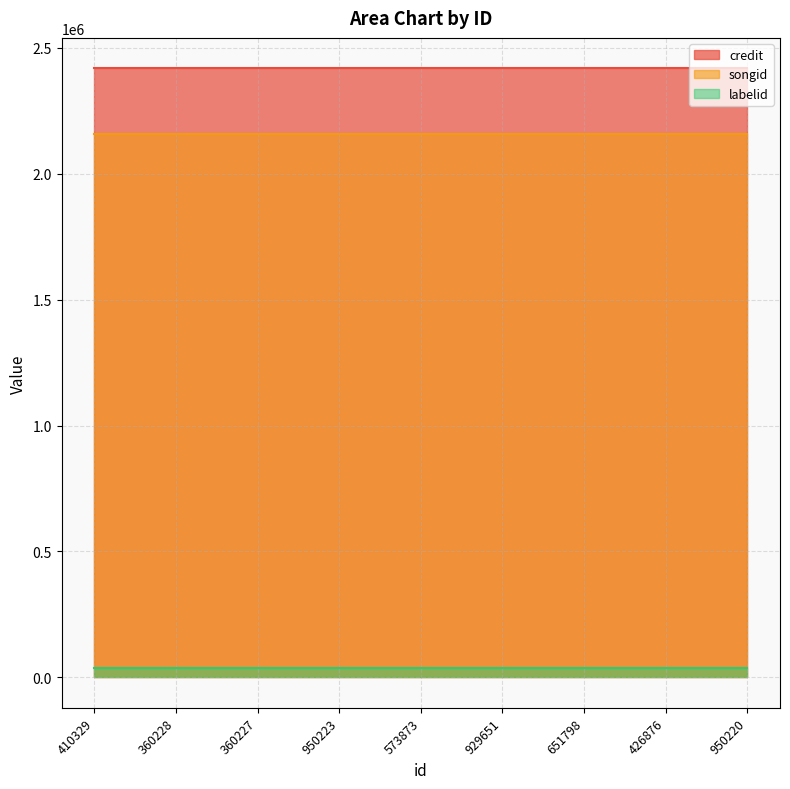

Is it true that songid equals 538635 at 360227?

False